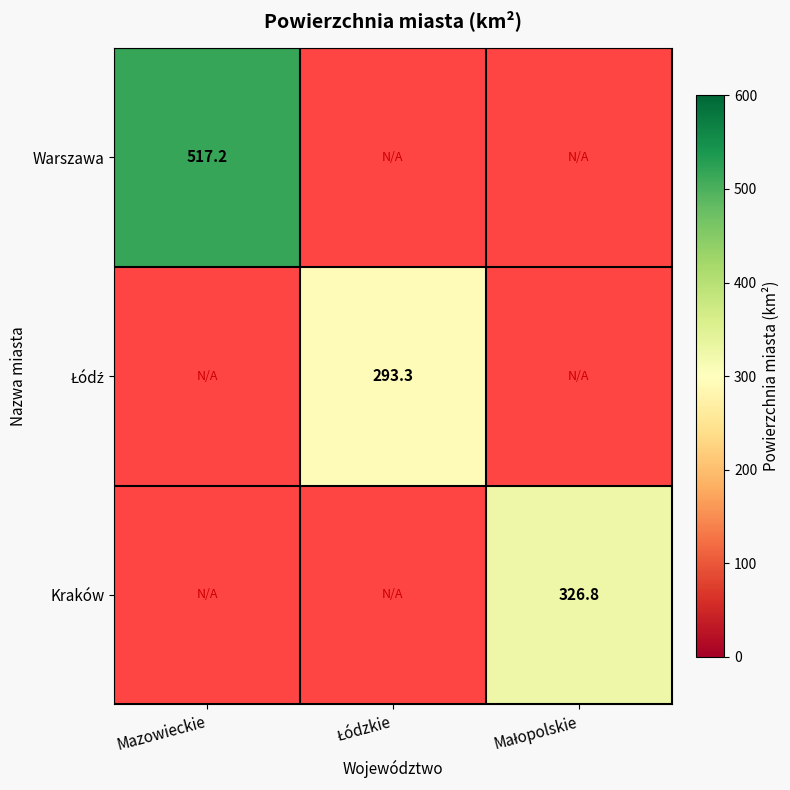

What is the smallest value displayed?

293.3